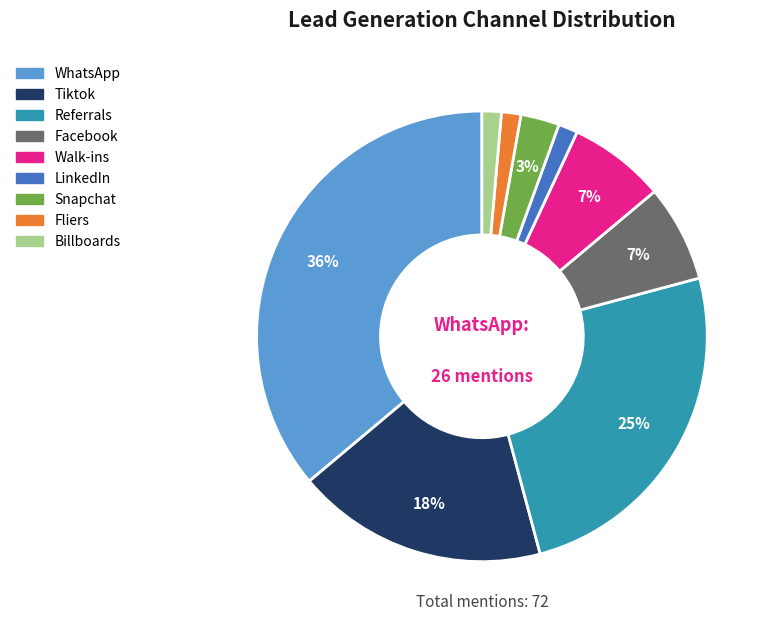

How many slices are in this pie chart?

9